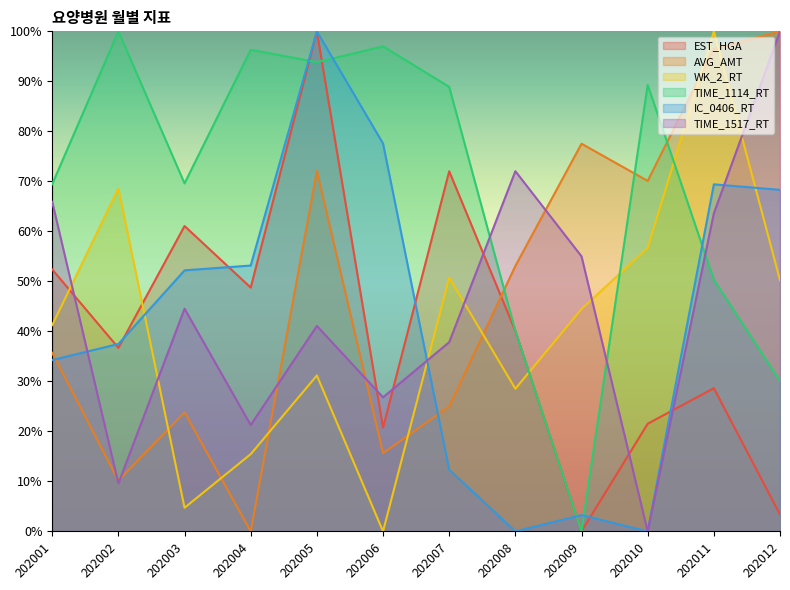

How many interior local peaks does the TIME_1114_RT series have?

4